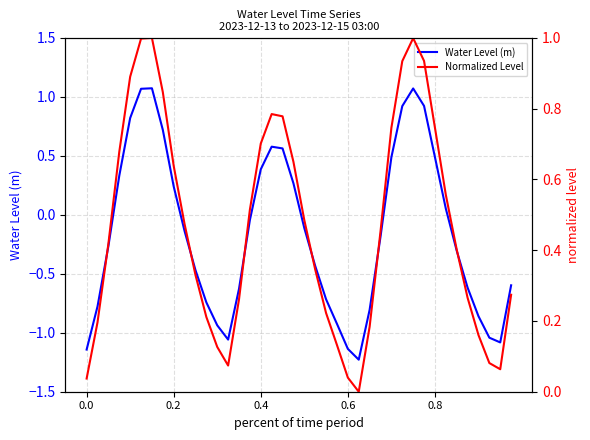

In Water Level (m), how many points are higher than both neighbors (excluding endpoints)?

3